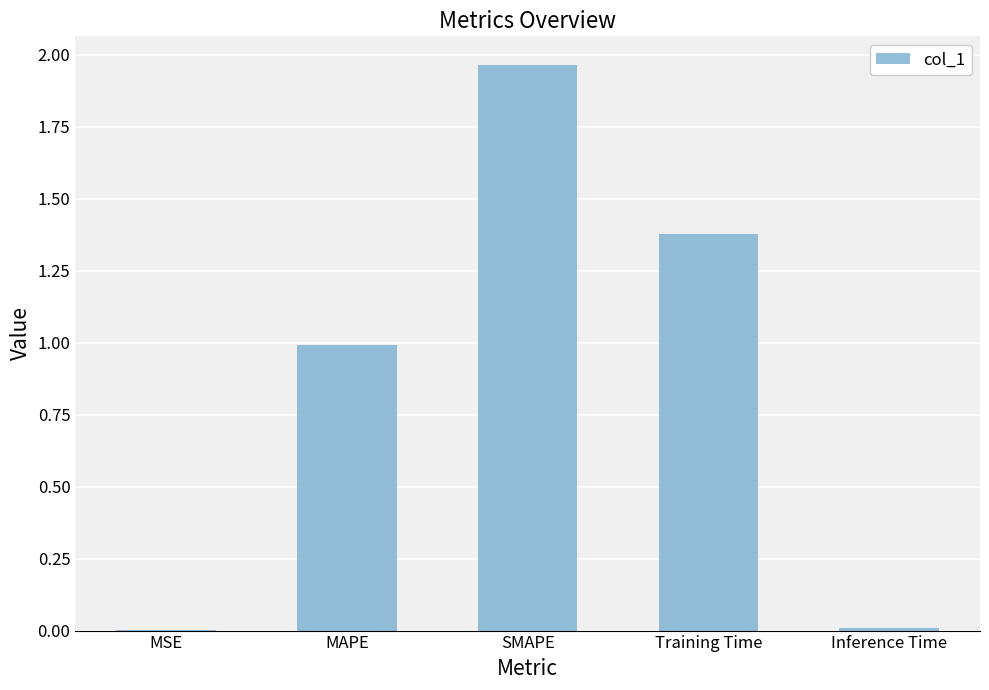

At which category does the chart reach its peak across all series?

SMAPE